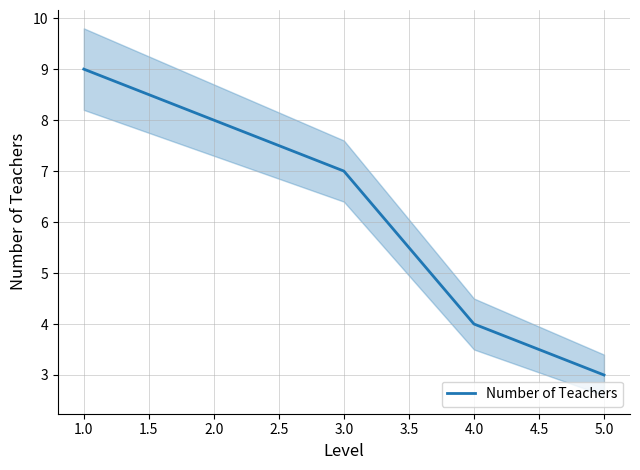

What is the minimum value for Number of Teachers?

3